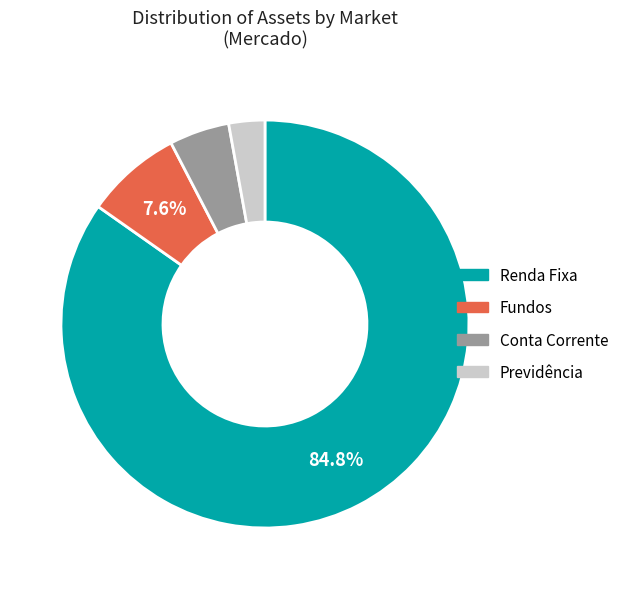

Which has a higher value, Renda Fixa or Fundos?

Renda Fixa